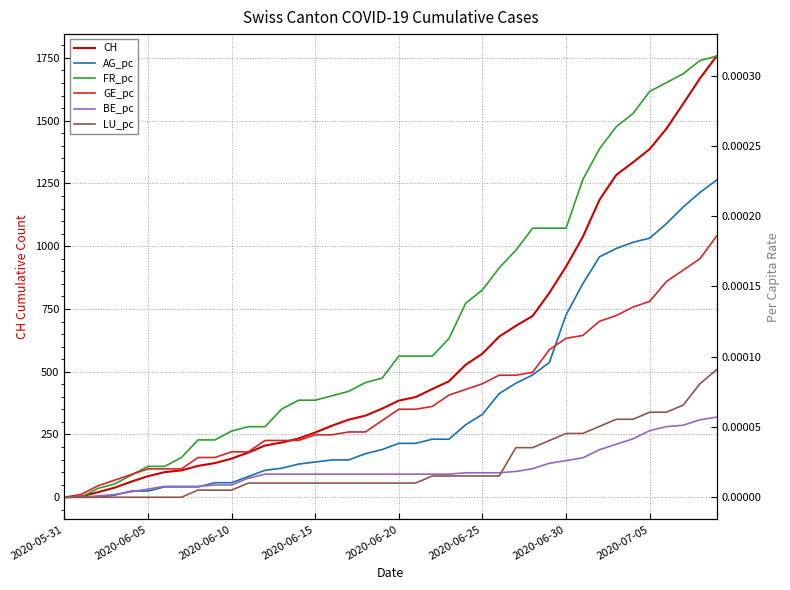

At how many categories does at least one series exceed 1484?

3